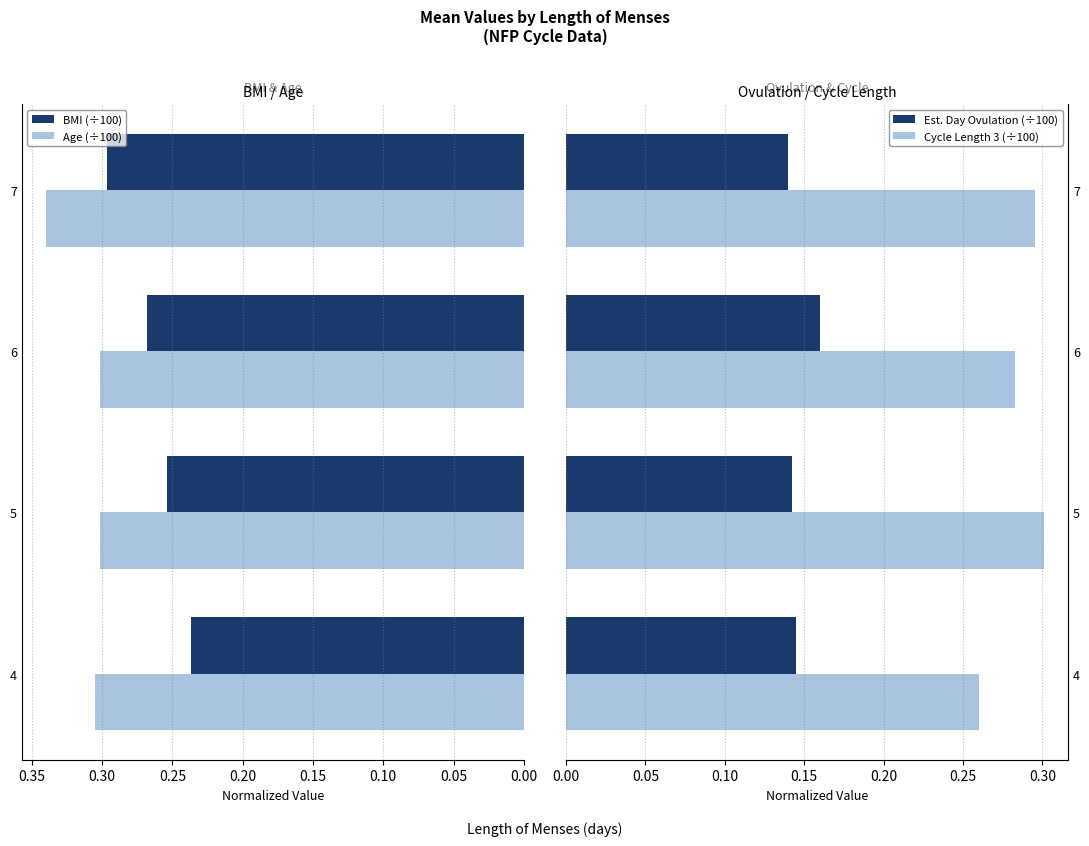

How many series are shown in this chart?

4